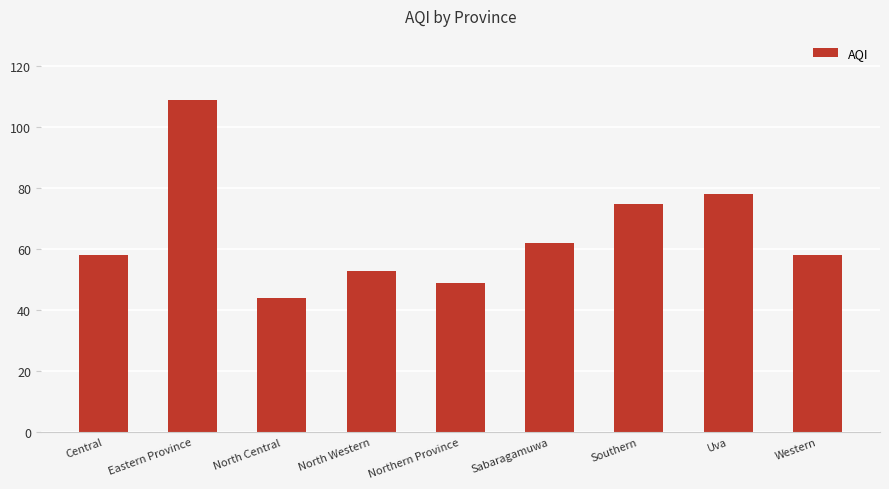

What value does the data have at Eastern Province, to the nearest 10?

110